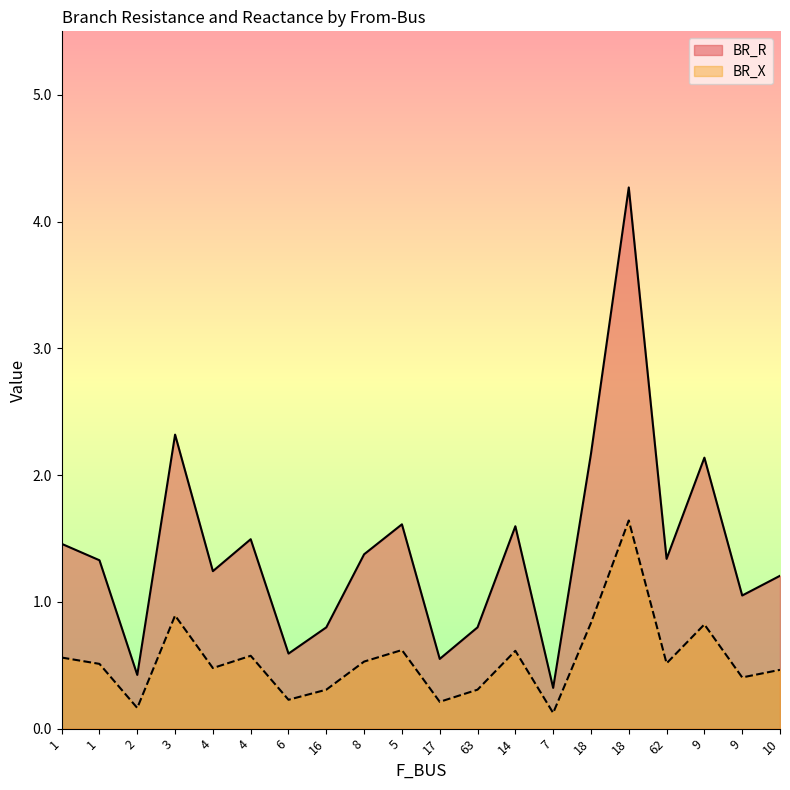

True or false: BR_R and BR_X cross at least once.

False